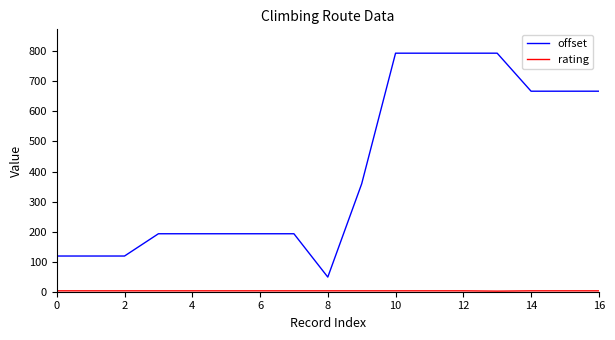

What is the maximum value shown in the chart?

793.8